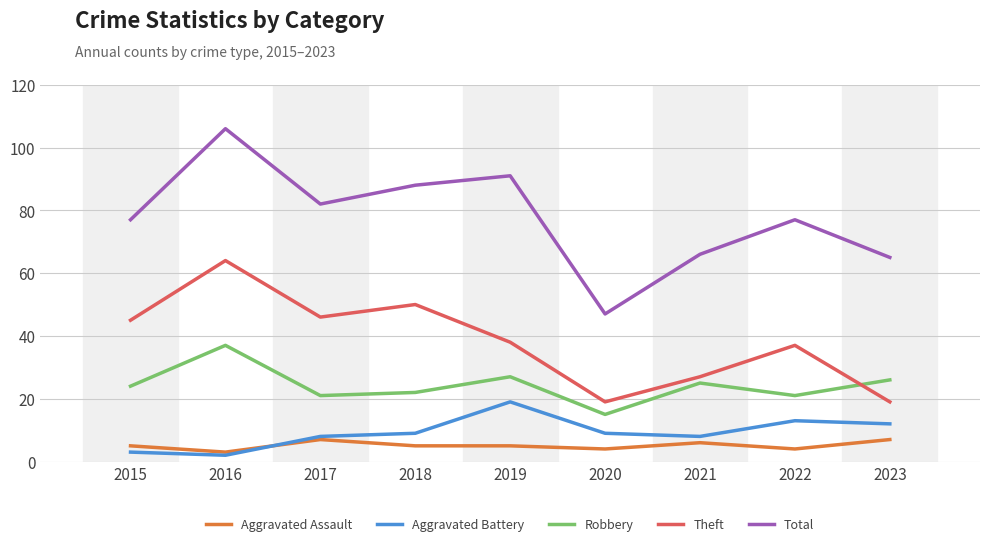

Reading left to right, extract all data points from this chart.

Aggravated Assault: 5	3	7	5	5	4	6	4	7
Aggravated Battery: 3	2	8	9	19	9	8	13	12
Robbery: 24	37	21	22	27	15	25	21	26
Theft: 45	64	46	50	38	19	27	37	19
Total: 77	106	82	88	91	47	66	77	65